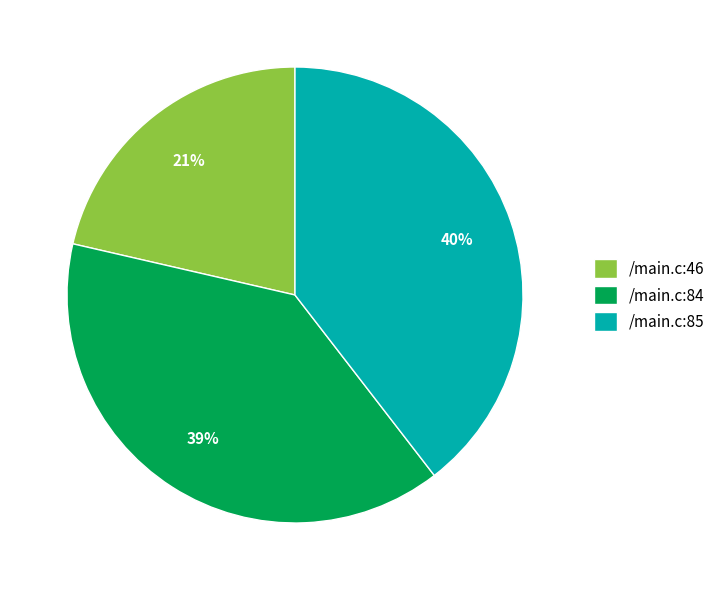

To the nearest percent, what is the combined percentage of /main.c:85 and /main.c:46?

61%